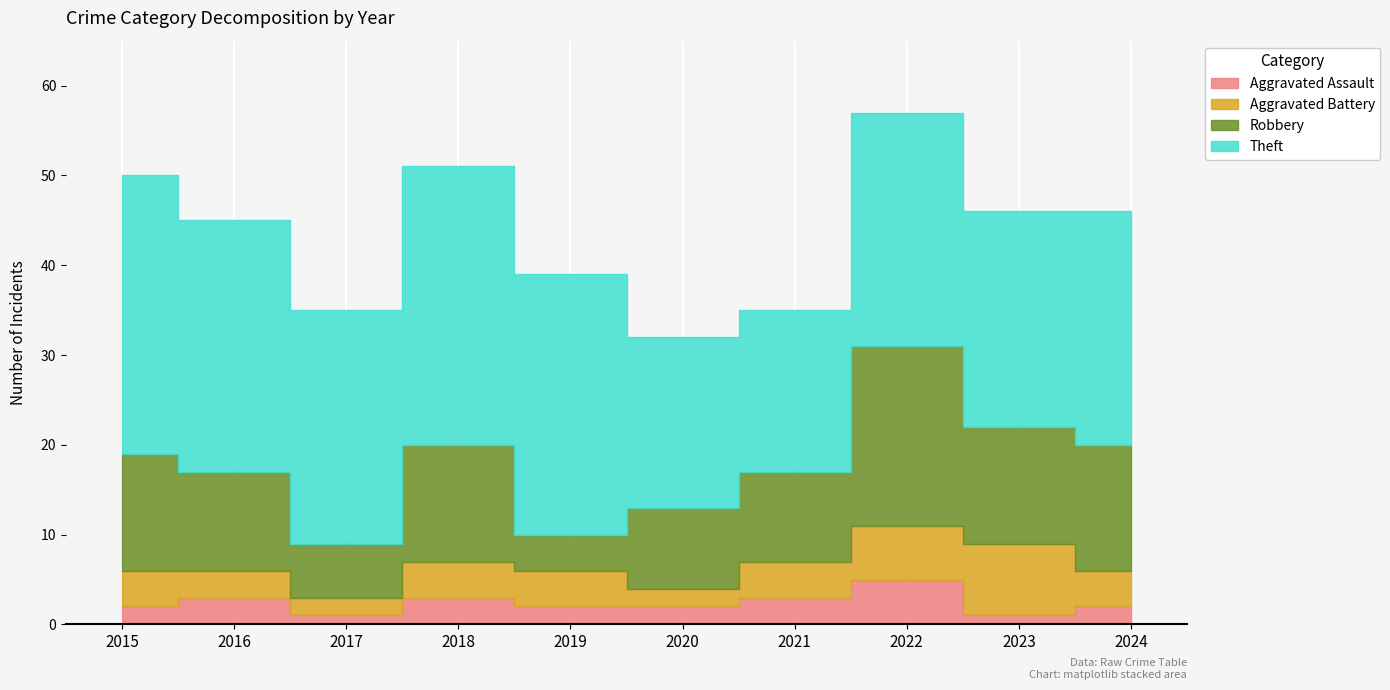

How many lines are shown in the chart?

4